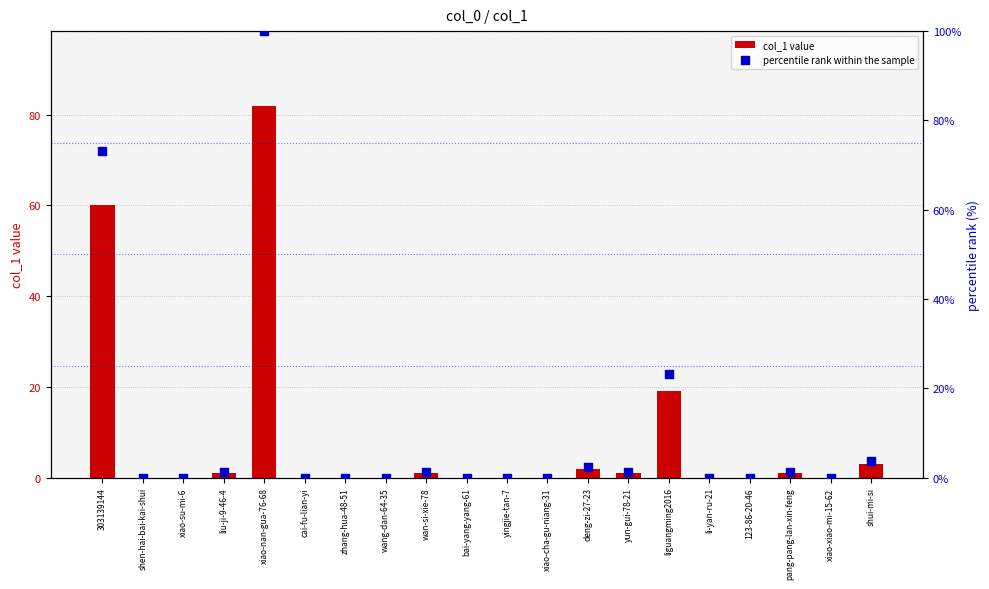

Which series reaches the maximum Y coordinate?

percentile rank within the sample